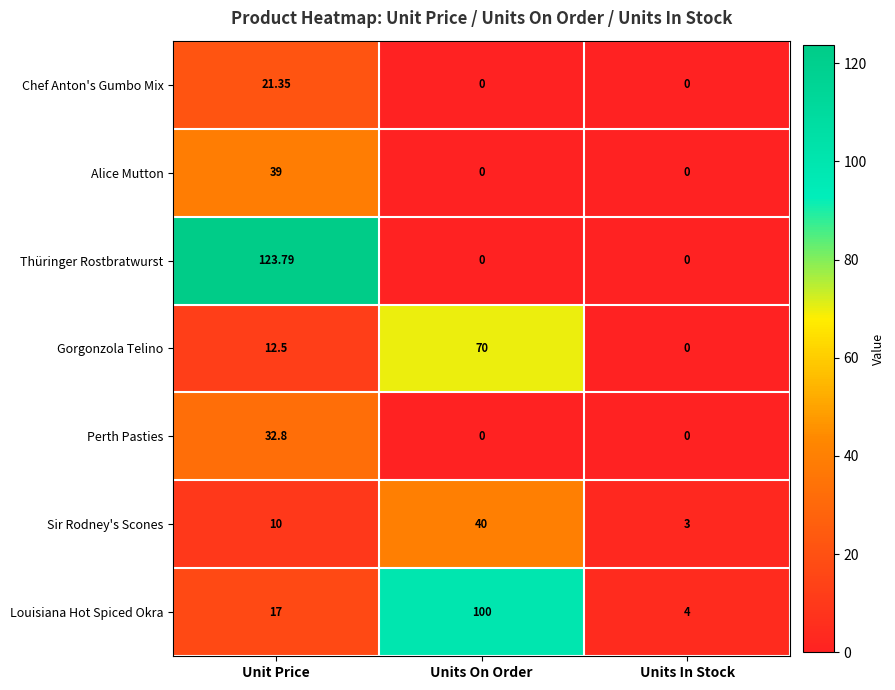

List the series in order of their peak value, highest first.

Thüringer Rostbratwurst, Louisiana Hot Spiced Okra, Gorgonzola Telino, Sir Rodney's Scones, Alice Mutton, Perth Pasties, Chef Anton's Gumbo Mix